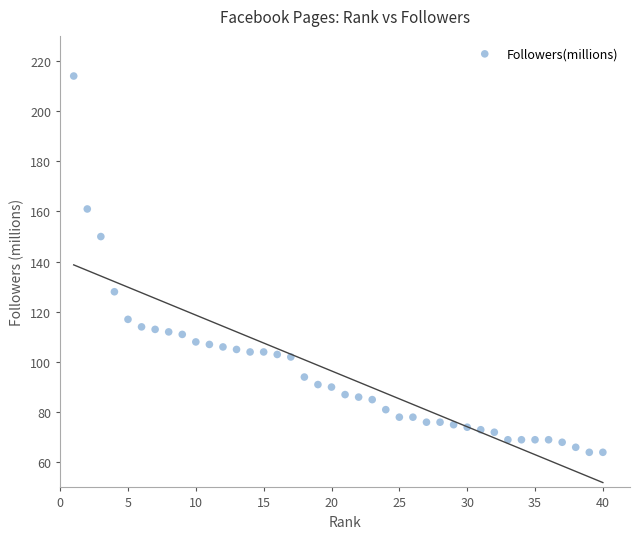

What is the range of Y values (max minus min)?

150